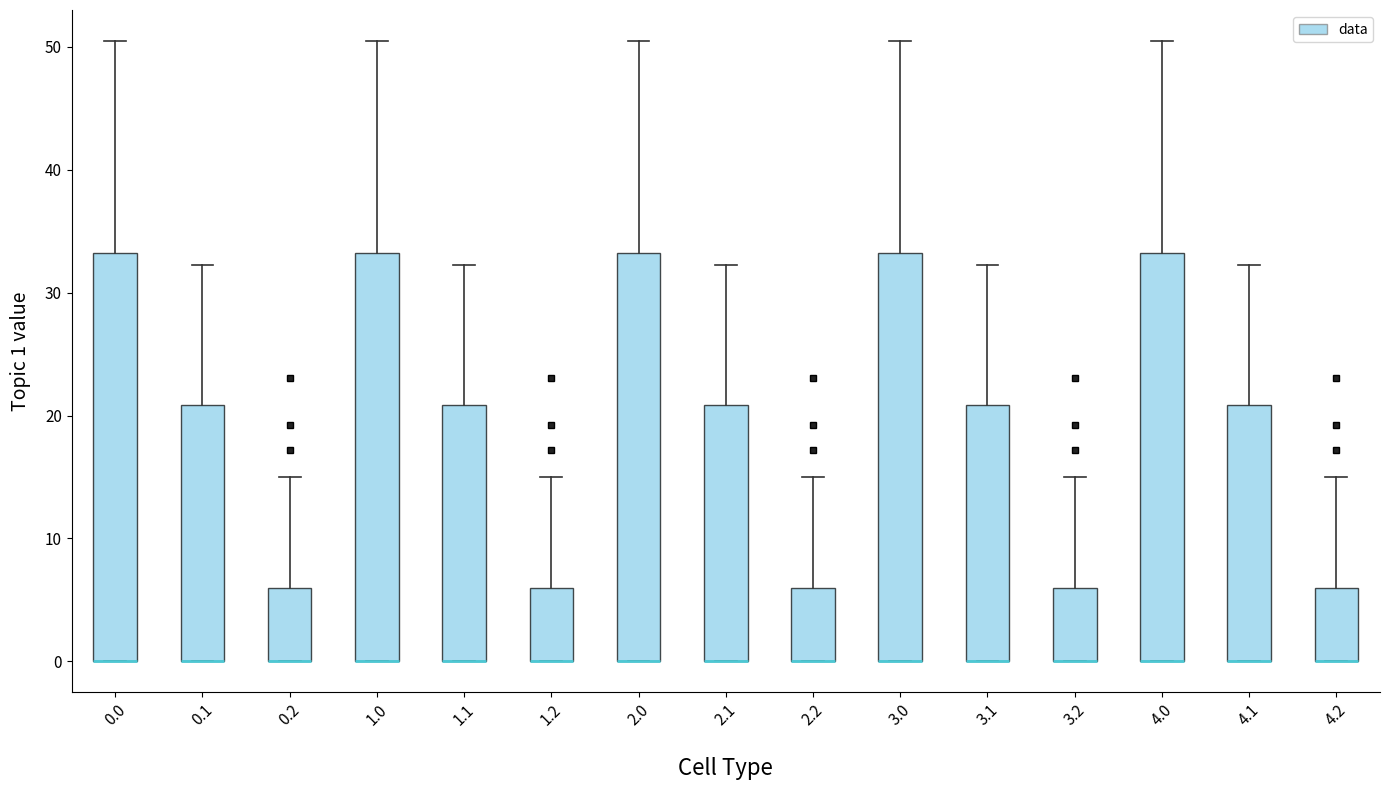

Reading left to right, read every box against the y-axis: the position of its median line, the range the box covers, and the ends of its whiskers. The values are not printed on the chart, so give them approximately, as read against the axis.

0.0: median 0 (drawn on the box's lower edge), box 0 to 33, whiskers 0 to 50
0.1: median 0 (drawn on the box's lower edge), box 0 to 21, whiskers 0 to 32
0.2: median 0 (drawn on the box's lower edge), box 0 to 6, whiskers 0 to 15
1.0: median 0 (drawn on the box's lower edge), box 0 to 33, whiskers 0 to 50
1.1: median 0 (drawn on the box's lower edge), box 0 to 21, whiskers 0 to 32
1.2: median 0 (drawn on the box's lower edge), box 0 to 6, whiskers 0 to 15
2.0: median 0 (drawn on the box's lower edge), box 0 to 33, whiskers 0 to 50
2.1: median 0 (drawn on the box's lower edge), box 0 to 21, whiskers 0 to 32
2.2: median 0 (drawn on the box's lower edge), box 0 to 6, whiskers 0 to 15
3.0: median 0 (drawn on the box's lower edge), box 0 to 33, whiskers 0 to 50
3.1: median 0 (drawn on the box's lower edge), box 0 to 21, whiskers 0 to 32
3.2: median 0 (drawn on the box's lower edge), box 0 to 6, whiskers 0 to 15
4.0: median 0 (drawn on the box's lower edge), box 0 to 33, whiskers 0 to 50
4.1: median 0 (drawn on the box's lower edge), box 0 to 21, whiskers 0 to 32
4.2: median 0 (drawn on the box's lower edge), box 0 to 6, whiskers 0 to 15